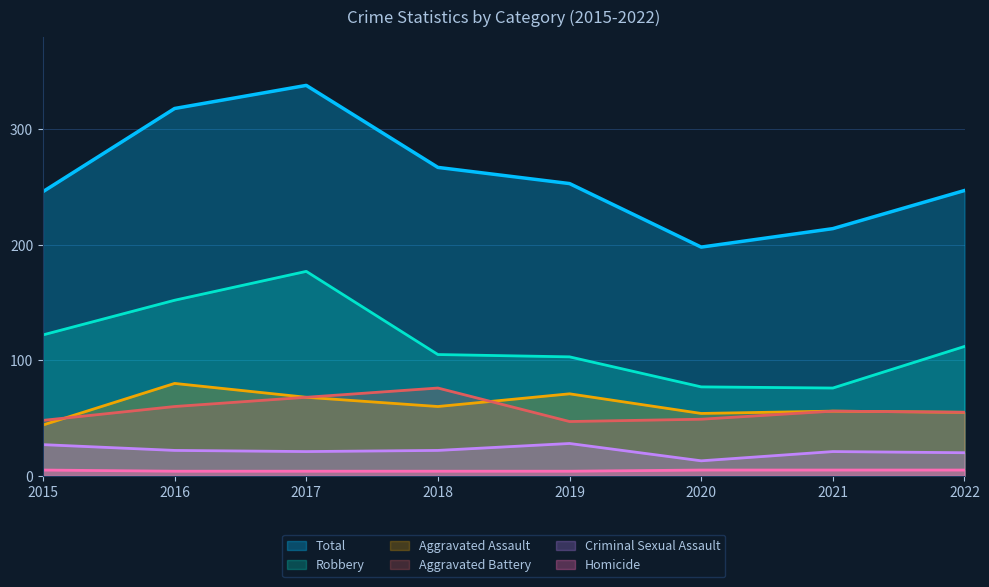

What are all the series names shown in the legend?

Total, Robbery, Aggravated Assault, Aggravated Battery, Criminal Sexual Assault, Homicide